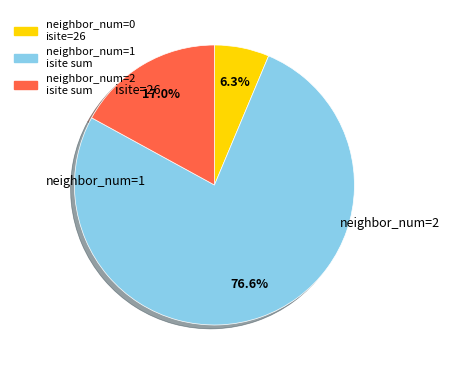

Combined, what portion of the pie is neighbor_num=1 isite sum and neighbor_num=0 isite=26?

83.0%